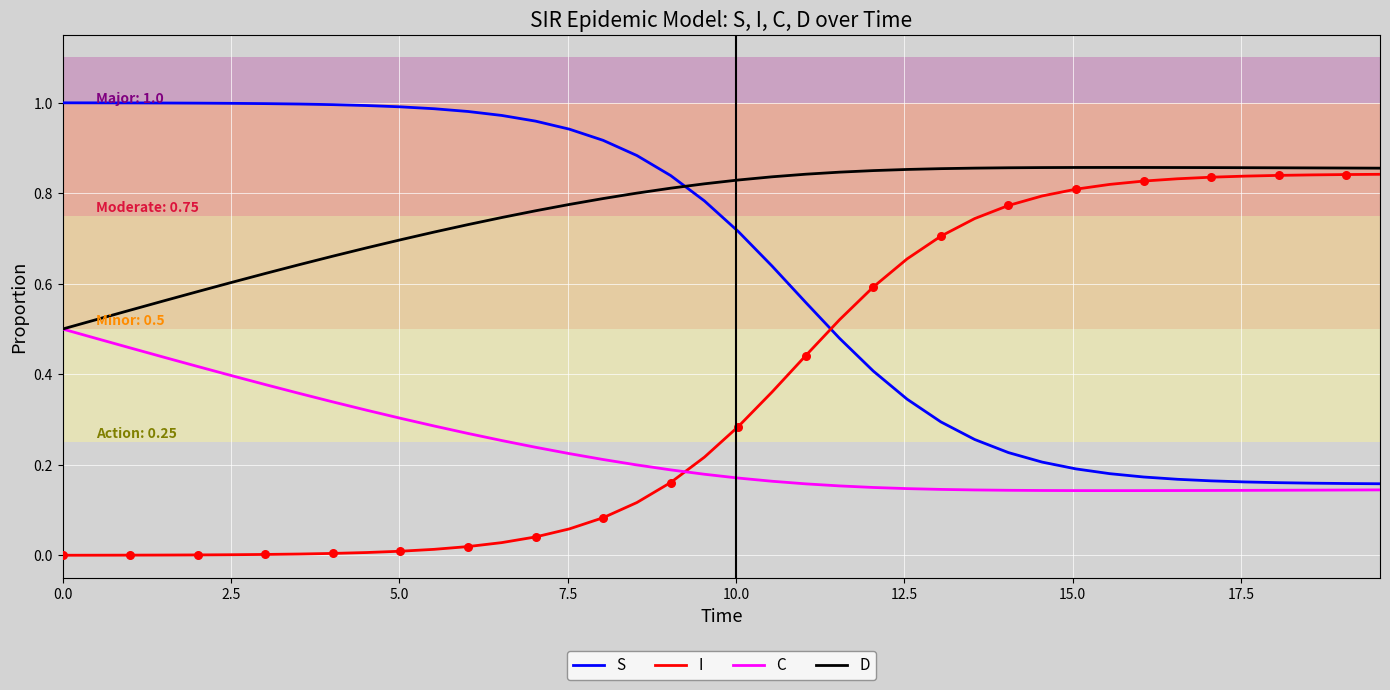

After their last crossing, which series has the higher values: S or D?

D